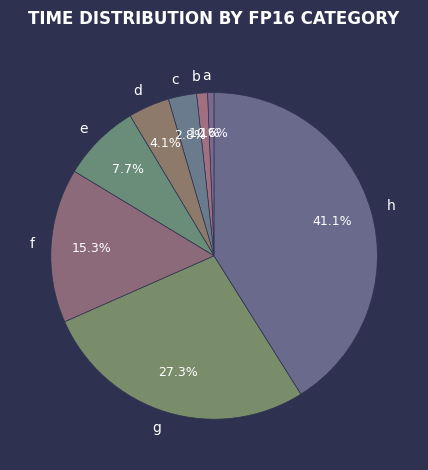

To the nearest percent, what portion does d represent?

4%